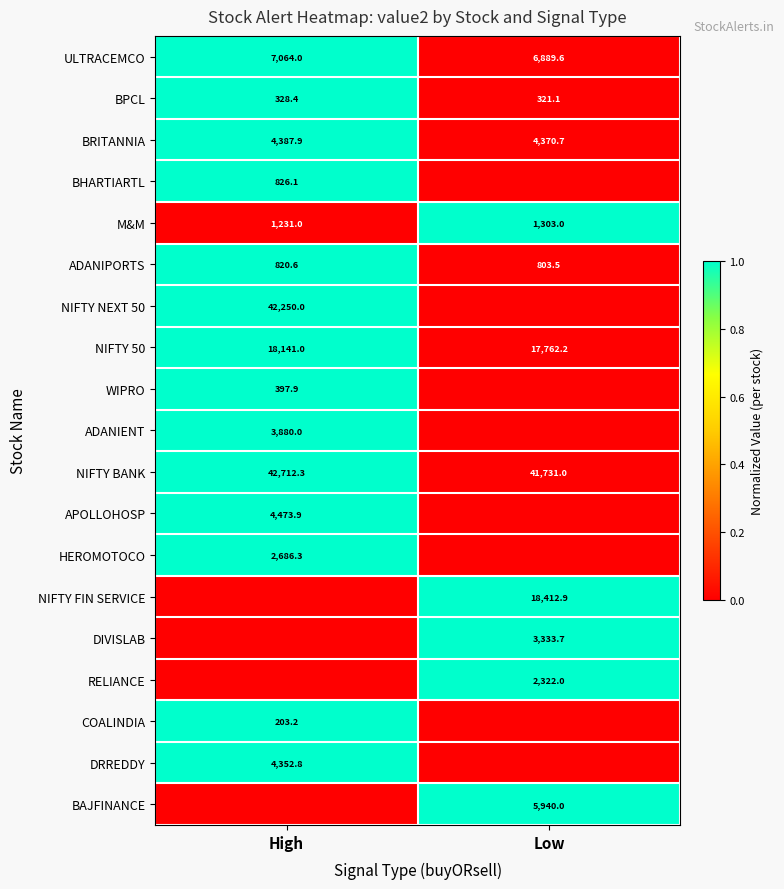

Is it true that NIFTY FIN SERVICE equals 18412.9 at Low?

True